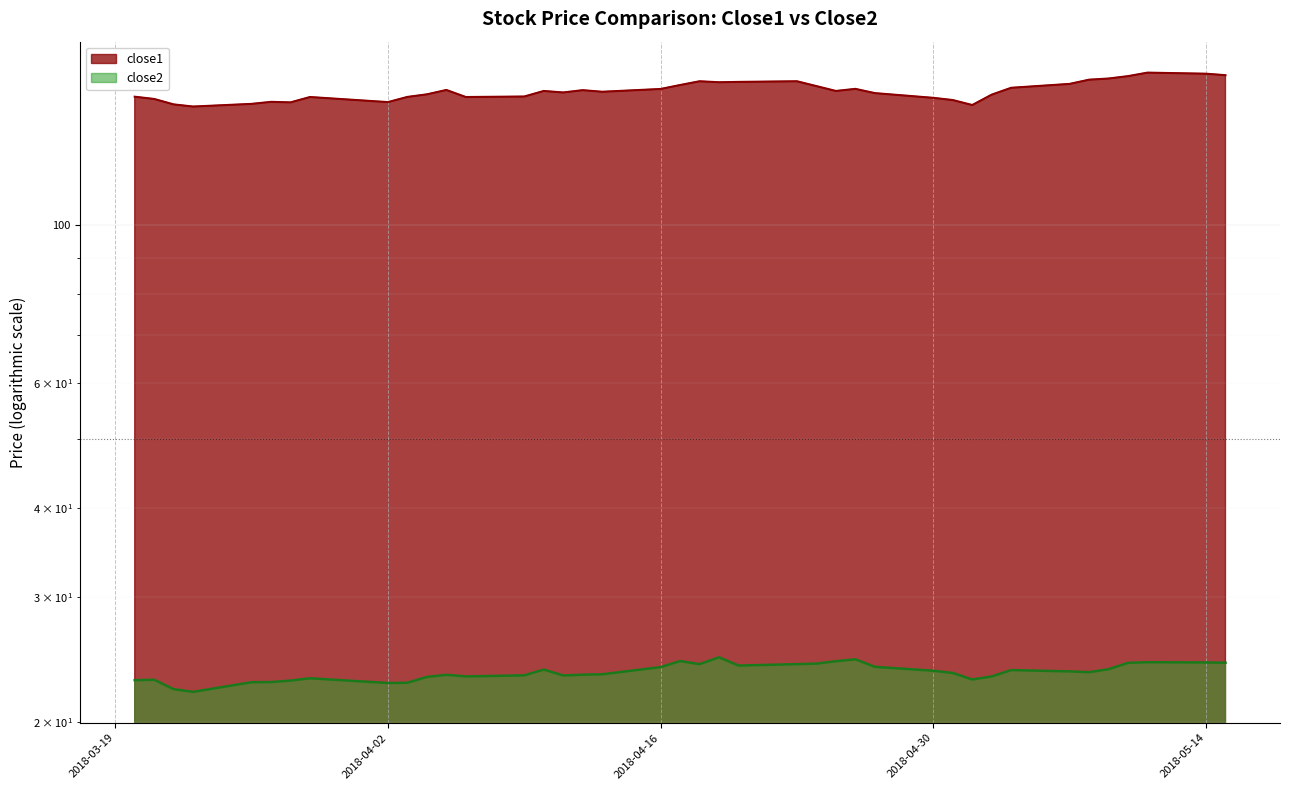

Reading left to right, list all the values displayed in this chart.

close1: 2018-03-20=151.5	2018-03-21=150.4	2018-03-22=147.8	2018-03-23=146.8	2018-03-26=148.1	2018-03-27=149.0	2018-03-28=148.8	2018-03-29=151.4	2018-04-02=148.9	2018-04-03=151.4	2018-04-04=152.7	2018-04-05=154.9	2018-04-06=151.4	2018-04-09=151.6	2018-04-10=154.4	2018-04-11=153.6	2018-04-12=154.8	2018-04-13=154.0	2018-04-16=155.4	2018-04-17=157.4	2018-04-18=159.3	2018-04-19=158.8	2018-04-20=159.0	2018-04-23=159.3	2018-04-24=156.8	2018-04-25=154.4	2018-04-26=155.4	2018-04-27=153.3	2018-04-30=151.0	2018-05-01=149.9	2018-05-02=147.5	2018-05-03=152.6	2018-05-04=156.0	2018-05-07=157.9	2018-05-08=160.1	2018-05-09=160.7	2018-05-10=162.0	2018-05-11=163.8	2018-05-14=163.2	2018-05-15=162.5
close2: 2018-03-20=22.9	2018-03-21=22.9	2018-03-22=22.2	2018-03-23=22.0	2018-03-26=22.7	2018-03-27=22.7	2018-03-28=22.9	2018-03-29=23.0	2018-04-02=22.7	2018-04-03=22.7	2018-04-04=23.1	2018-04-05=23.3	2018-04-06=23.2	2018-04-09=23.2	2018-04-10=23.7	2018-04-11=23.2	2018-04-12=23.3	2018-04-13=23.3	2018-04-16=23.9	2018-04-17=24.3	2018-04-18=24.1	2018-04-19=24.6	2018-04-20=24.0	2018-04-23=24.1	2018-04-24=24.1	2018-04-25=24.3	2018-04-26=24.5	2018-04-27=23.9	2018-04-30=23.6	2018-05-01=23.4	2018-05-02=22.9	2018-05-03=23.2	2018-05-04=23.6	2018-05-07=23.5	2018-05-08=23.5	2018-05-09=23.7	2018-05-10=24.2	2018-05-11=24.3	2018-05-14=24.2	2018-05-15=24.2